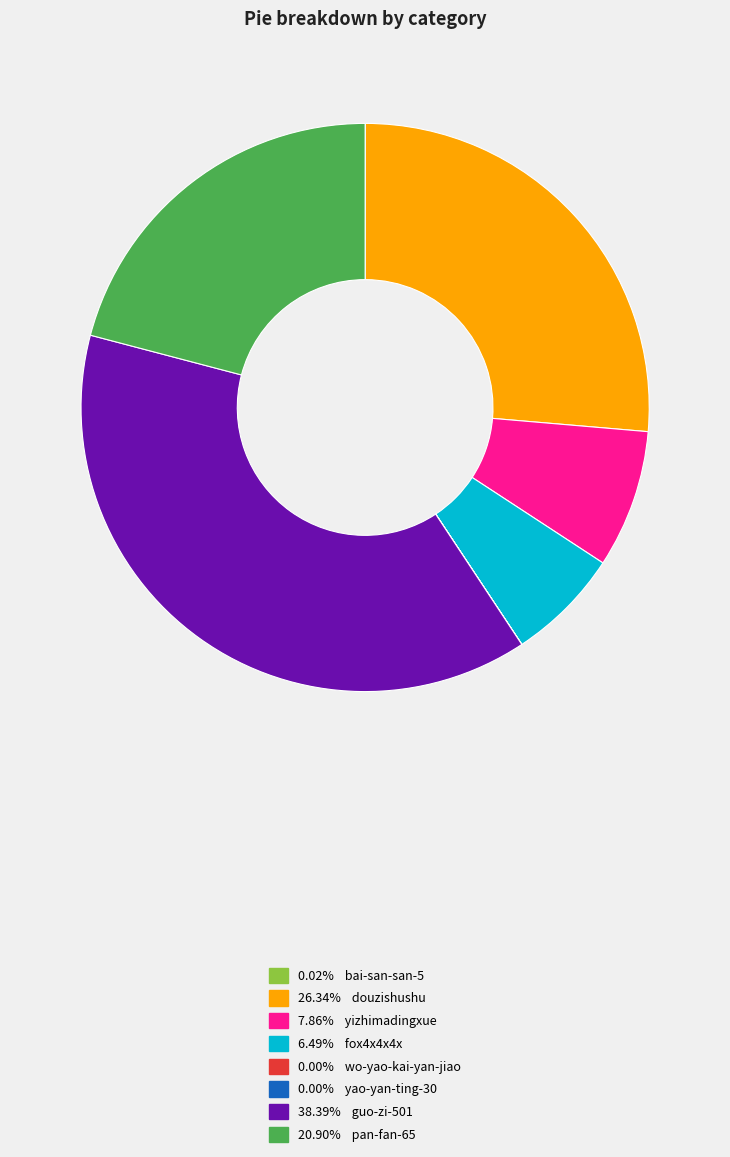

Is there a majority slice in this chart?

No